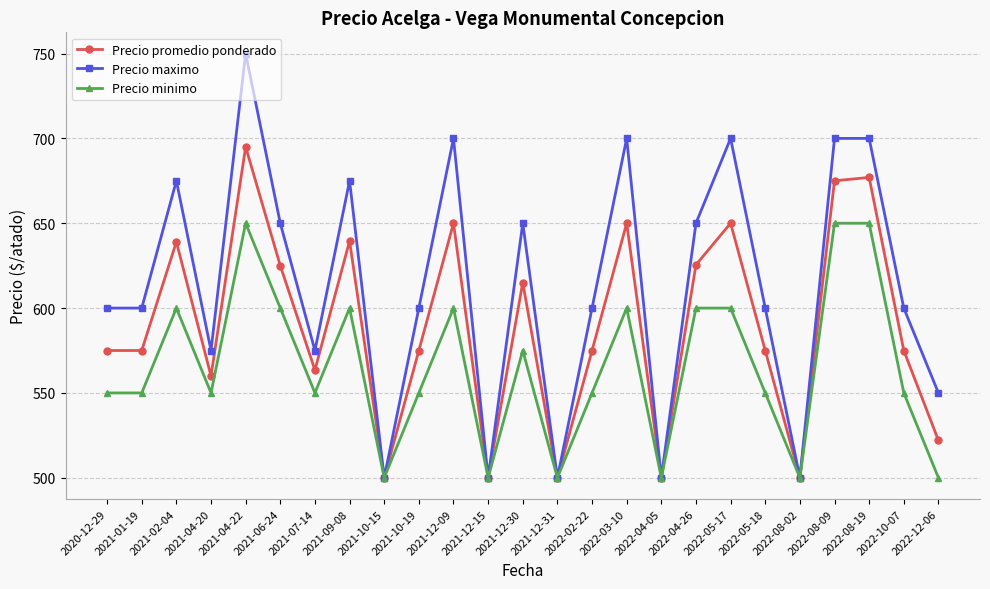

List the series in order of their overall mean, highest first.

Precio maximo, Precio promedio ponderado, Precio minimo